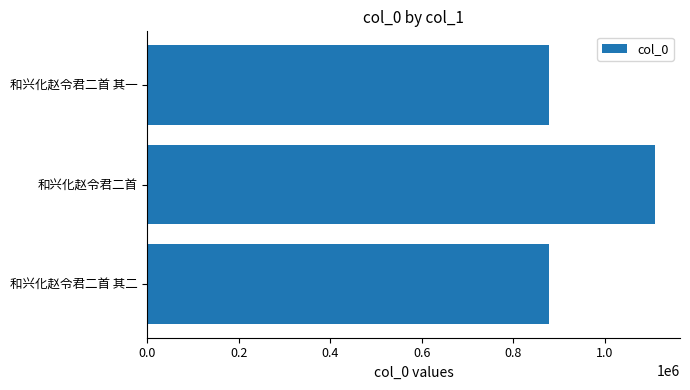

How many bars are there in total?

3